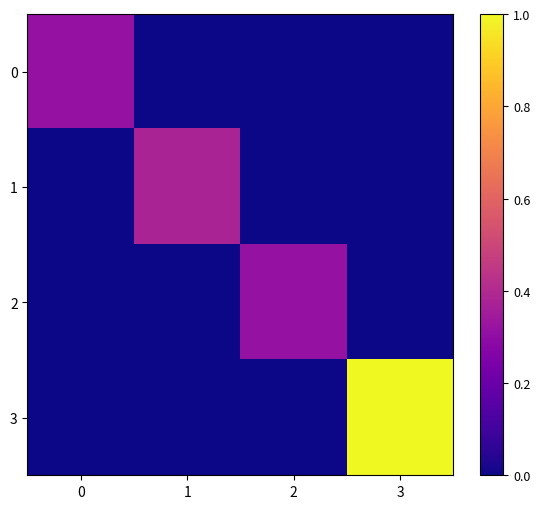

Which series has the largest range (max minus min)?

3